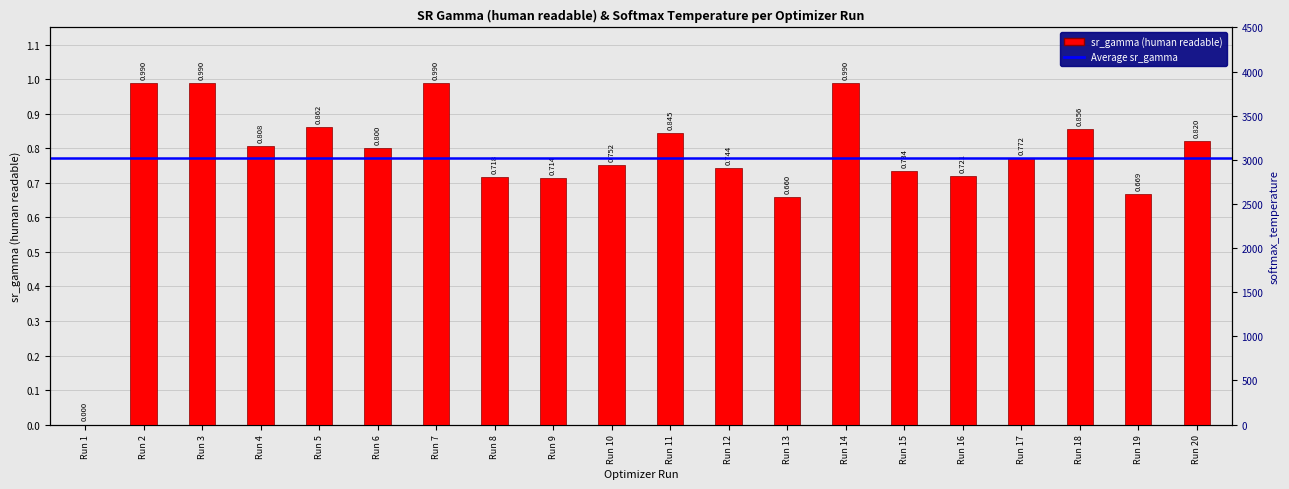

Reading left to right, what are all the values shown in this chart?

sr_gamma: 0.0	1.0	1.0	0.8	0.9	0.8	1.0	0.7	0.7	0.8	0.8	0.7	0.7	1.0	0.7	0.7	0.8	0.9	0.7	0.8
softmax_temperature: 3.1	1321.3	1321.5	2927.5	2923.4	3392.6	1321.5	3188.0	3708.3	3476.2	2950.0	3267.8	3924.2	1321.9	2870.1	3577.1	3211.7	3917.4	3774.5	1426.9